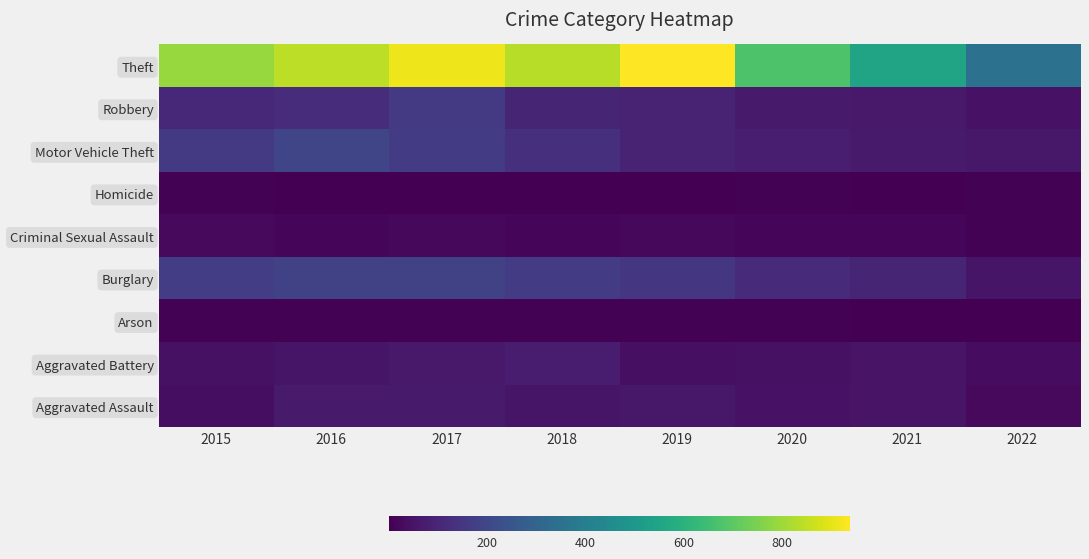

Count the number of data series in this chart.

9